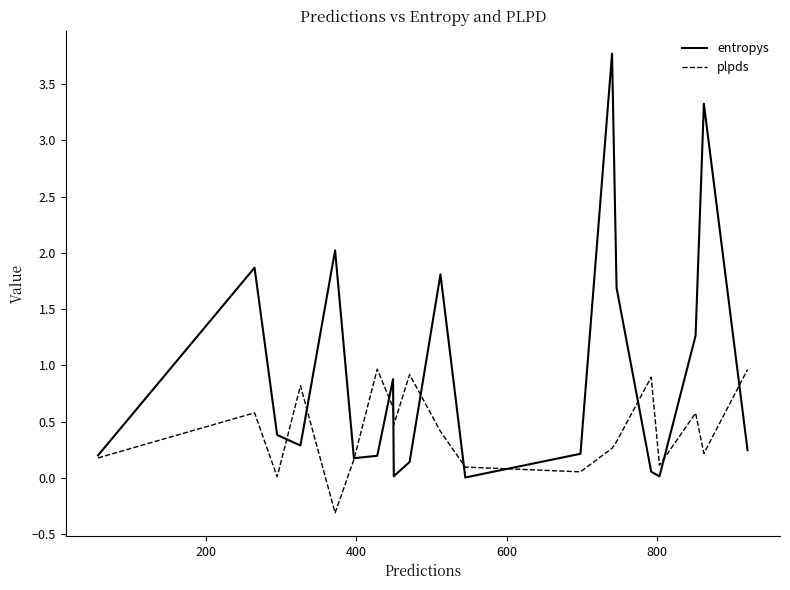

What is the sum of all entropys values?

18.6